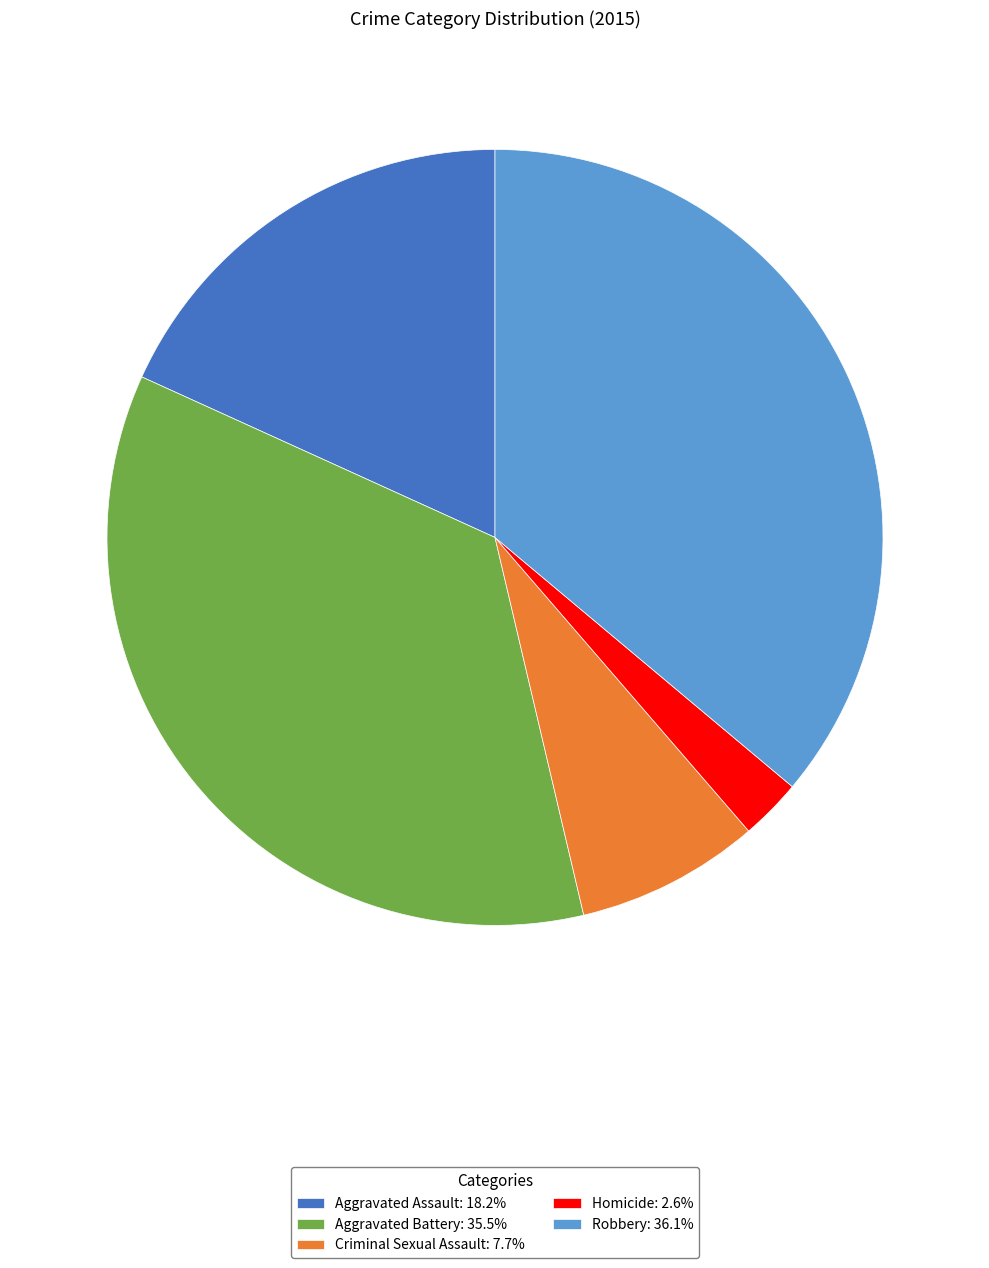

Is Criminal Sexual Assault the majority of the pie?

No